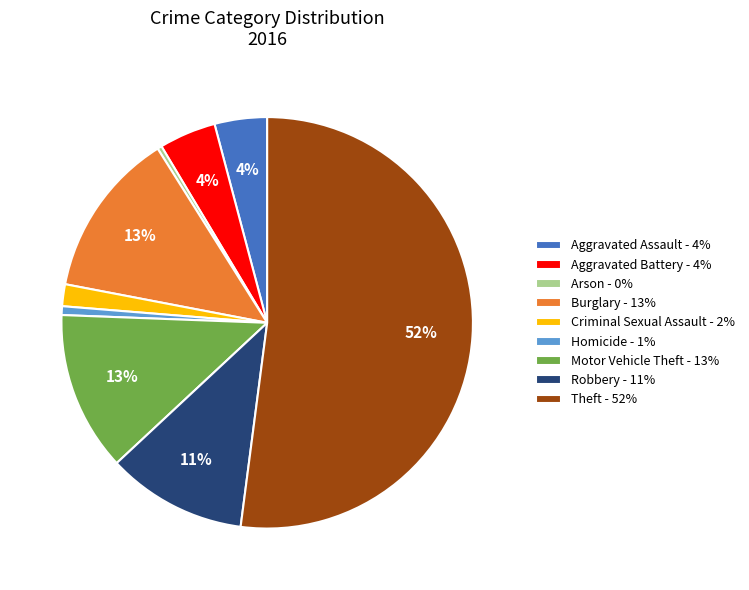

Count the number of slices in the pie.

9